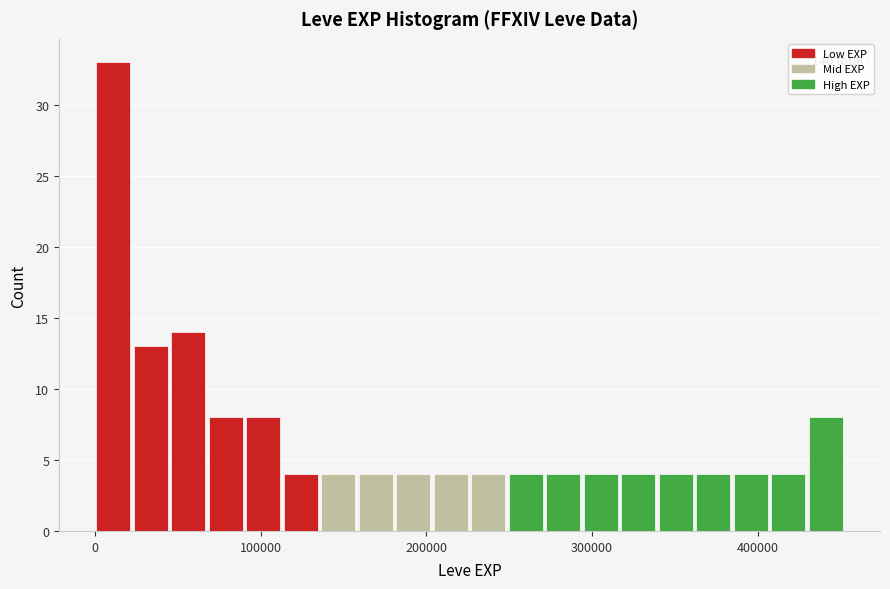

Around what value on the x-axis is the tallest bar? Give the approximate position of its centre, as read against the axis.

10000